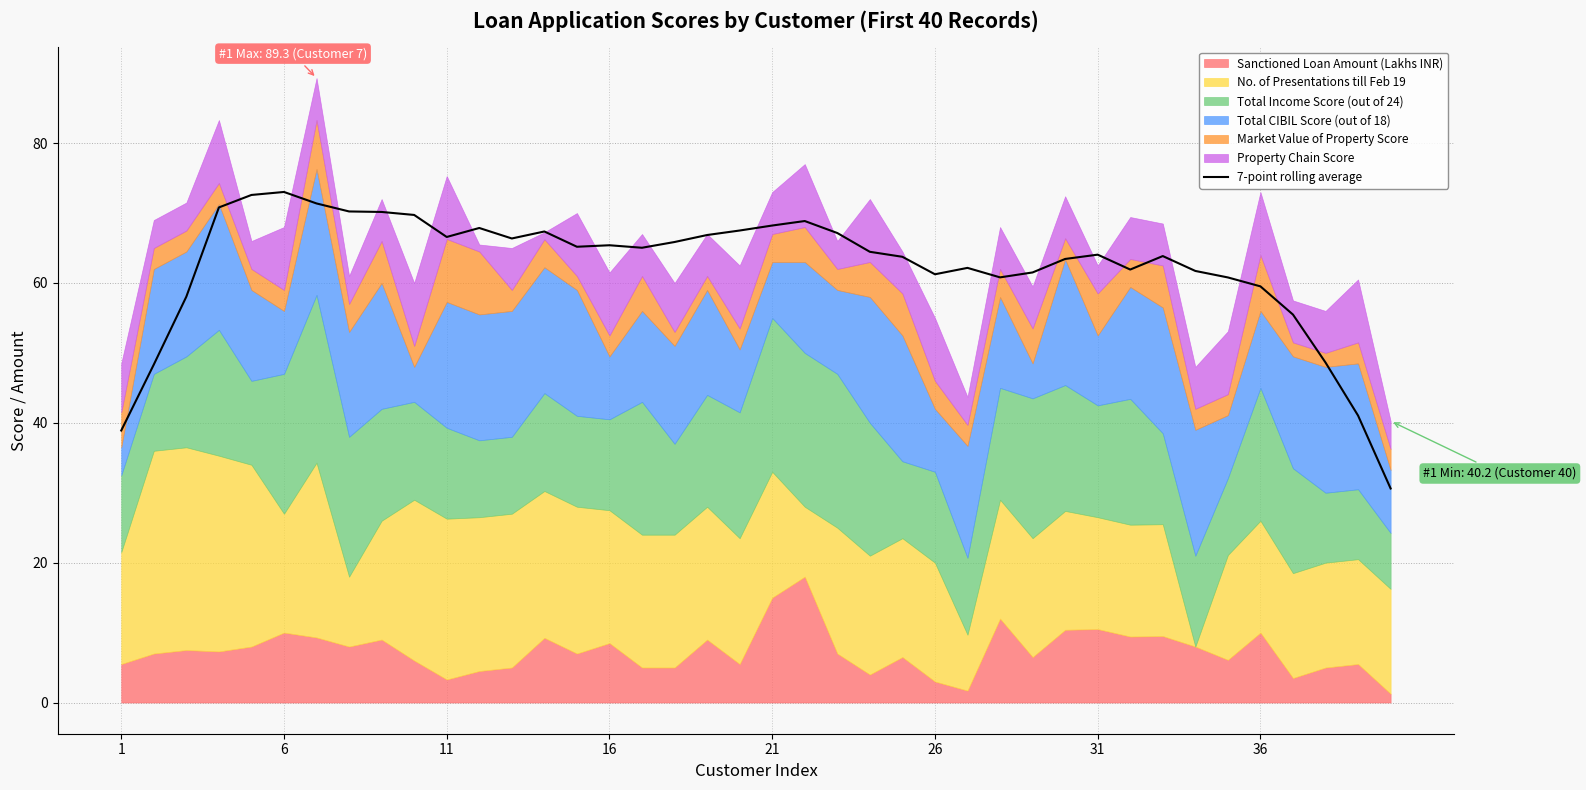

What is the highest value of the 7-point rolling average series?

73.0